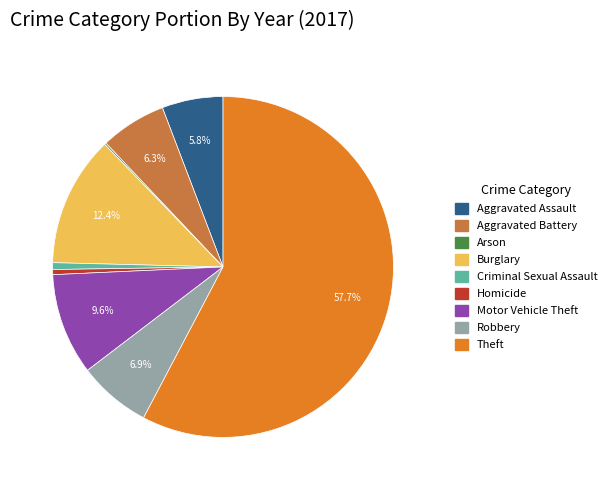

To the nearest percent, what is the combined percentage of Burglary and Aggravated Battery?

19%